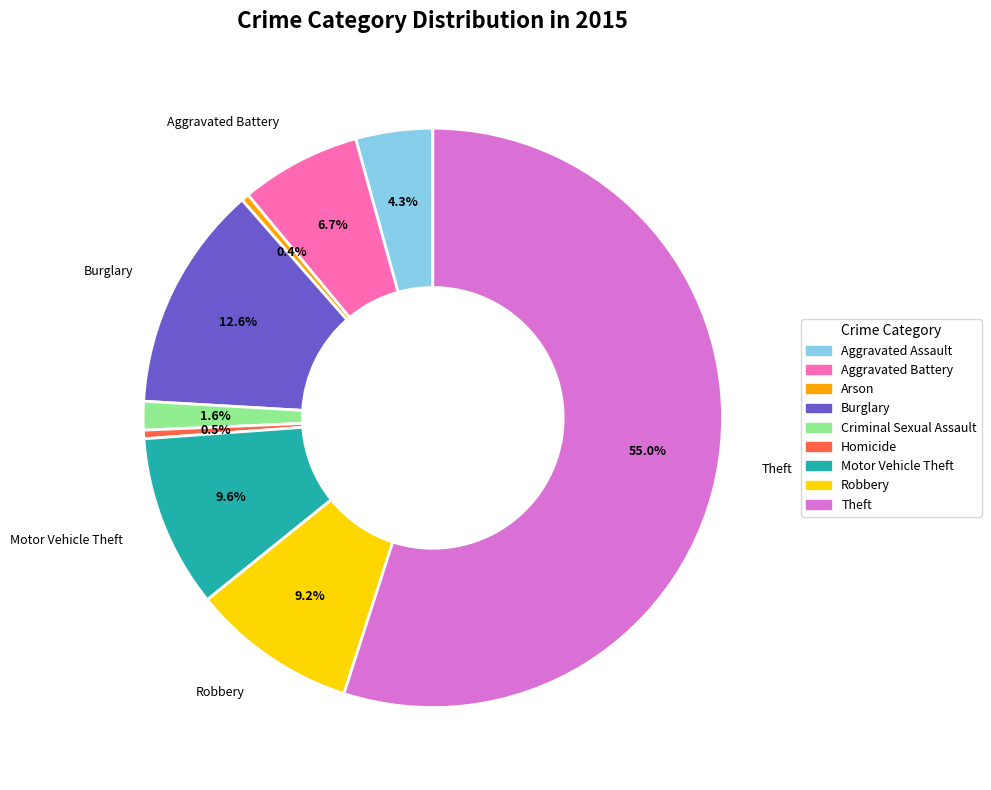

Is there a majority slice in this chart?

Yes